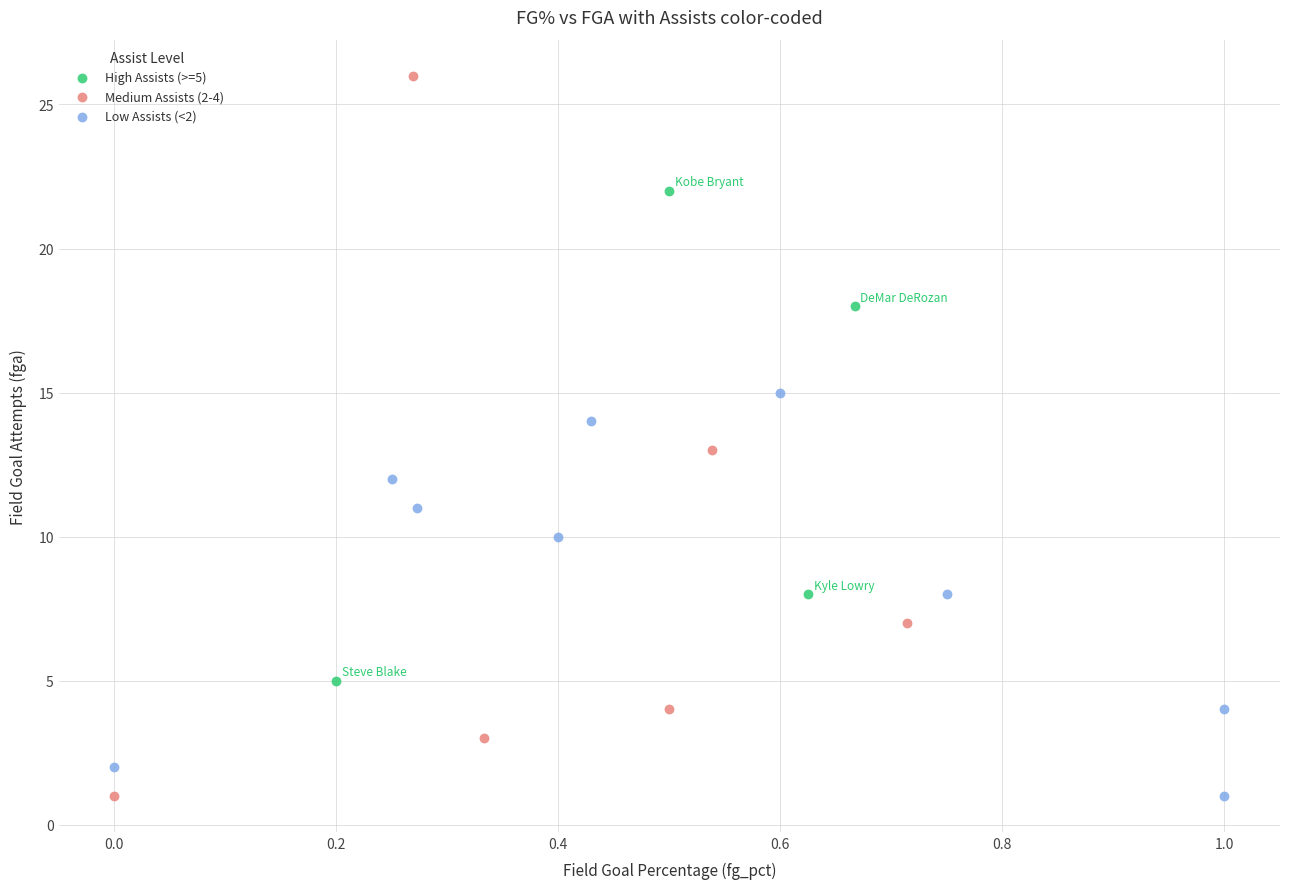

Which series reaches the maximum Y coordinate?

Medium Assists (2-4)